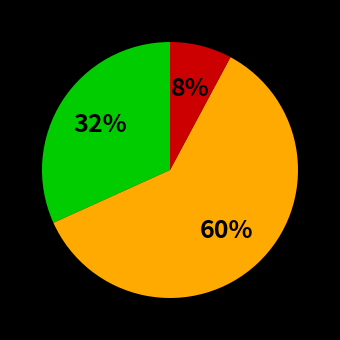

How many slices are in this pie chart?

3